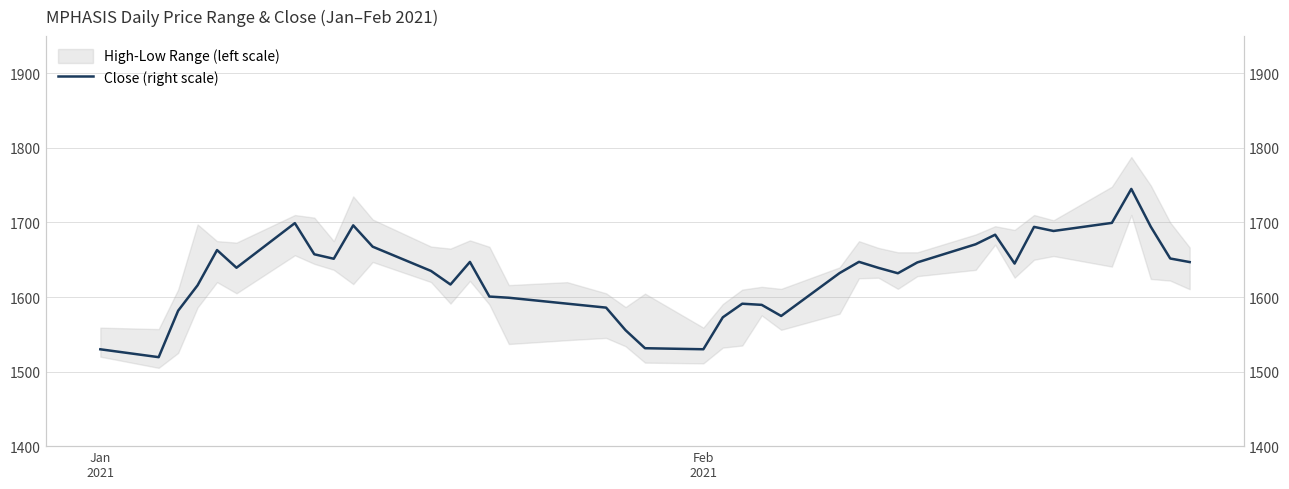

Count the number of categories in the chart.

40